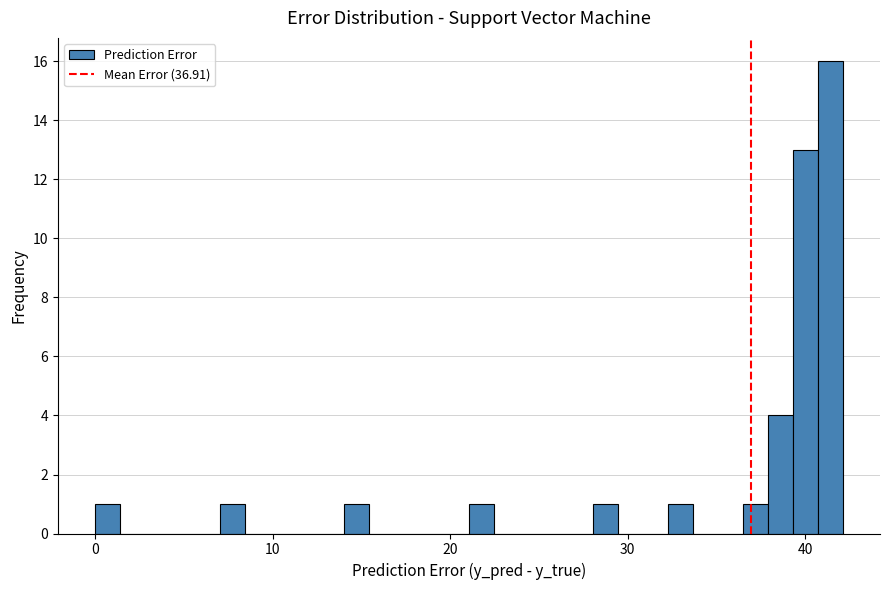

Read against the x-axis, roughly where is the centre of the tallest bar?

41